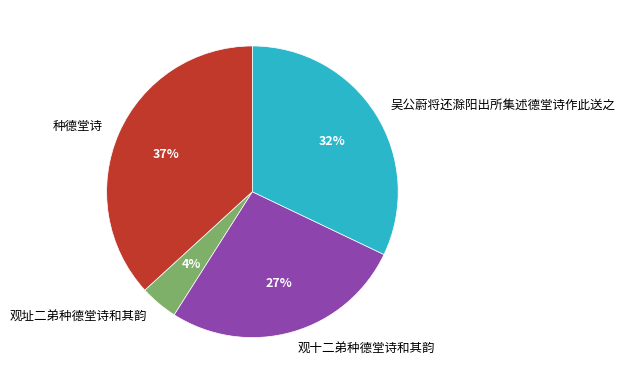

Do 观址二弟种德堂诗和其韵 and 吴公蔚将还滁阳出所集述德堂诗作此送之 together represent more than half of the pie?

No